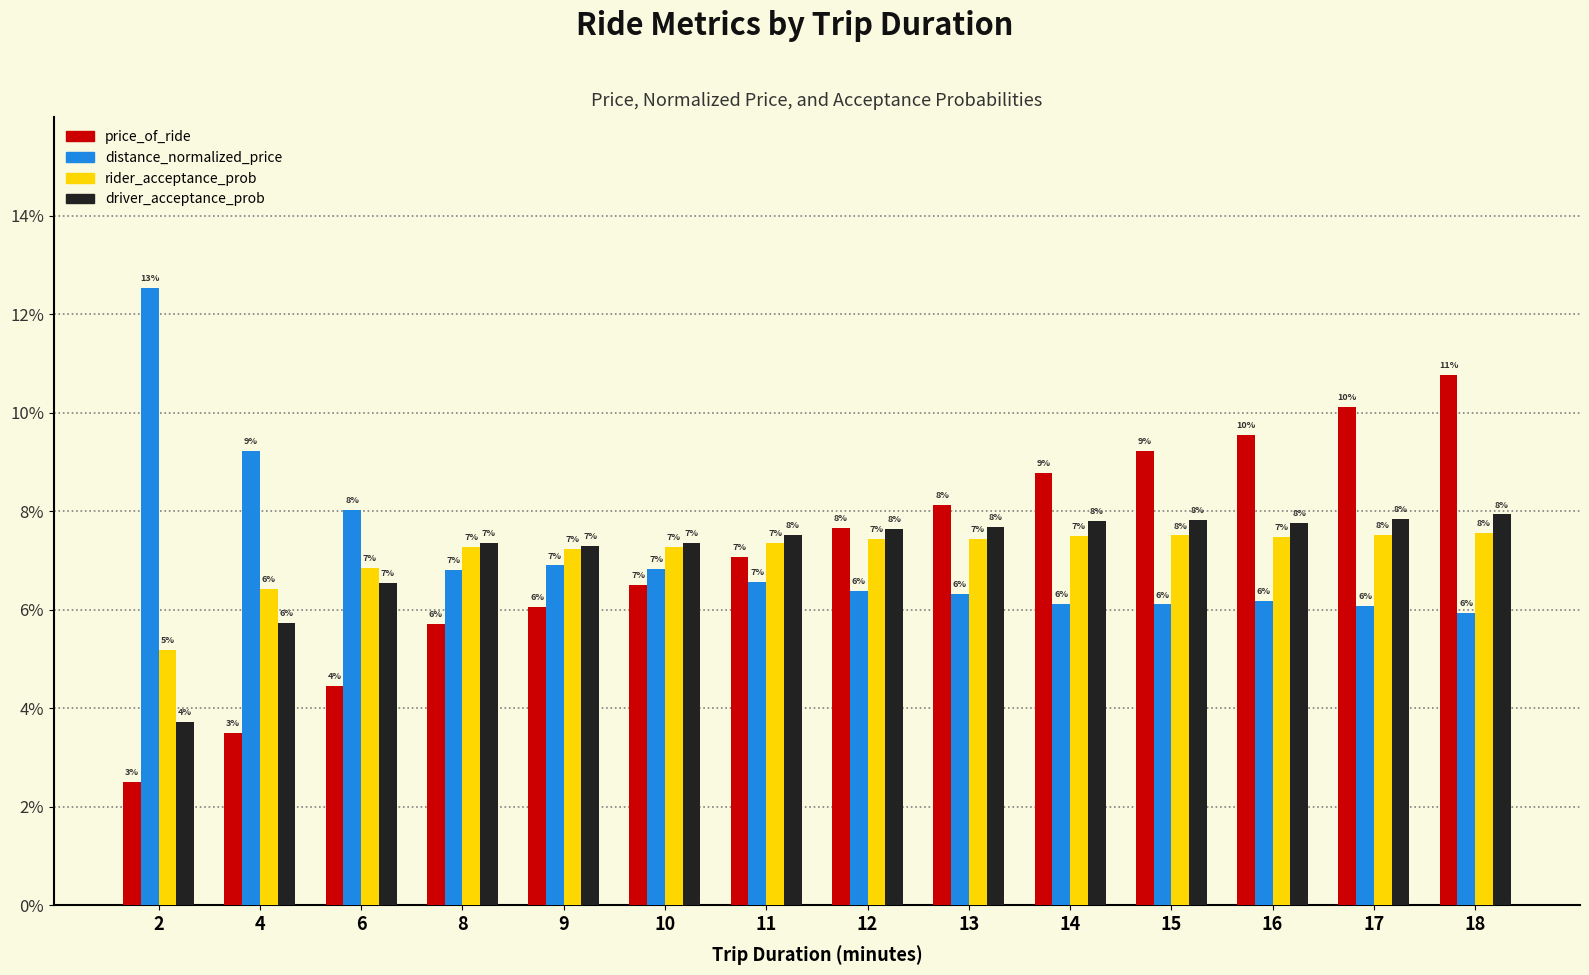

What are all the series names shown in the legend?

price_of_ride, distance_normalized_price, rider_acceptance_prob, driver_acceptance_prob